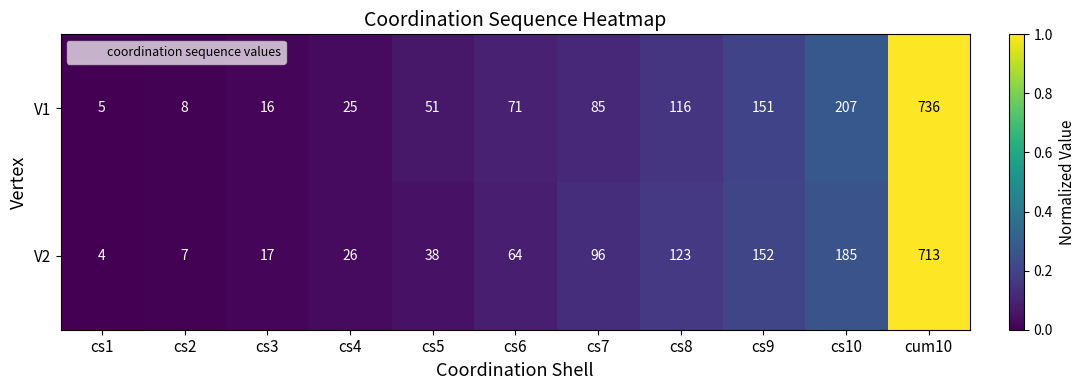

Which label corresponds to the largest value in the chart?

cum10